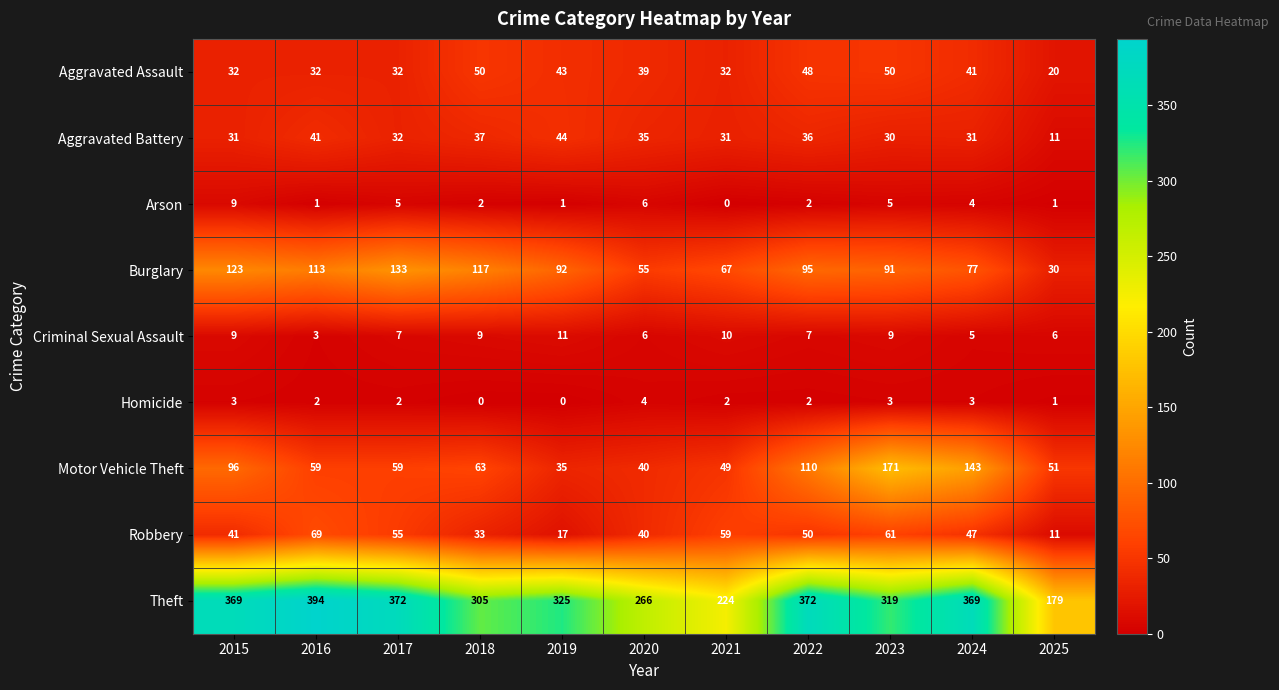

Is it true that Aggravated Battery equals 8 at 2015?

False